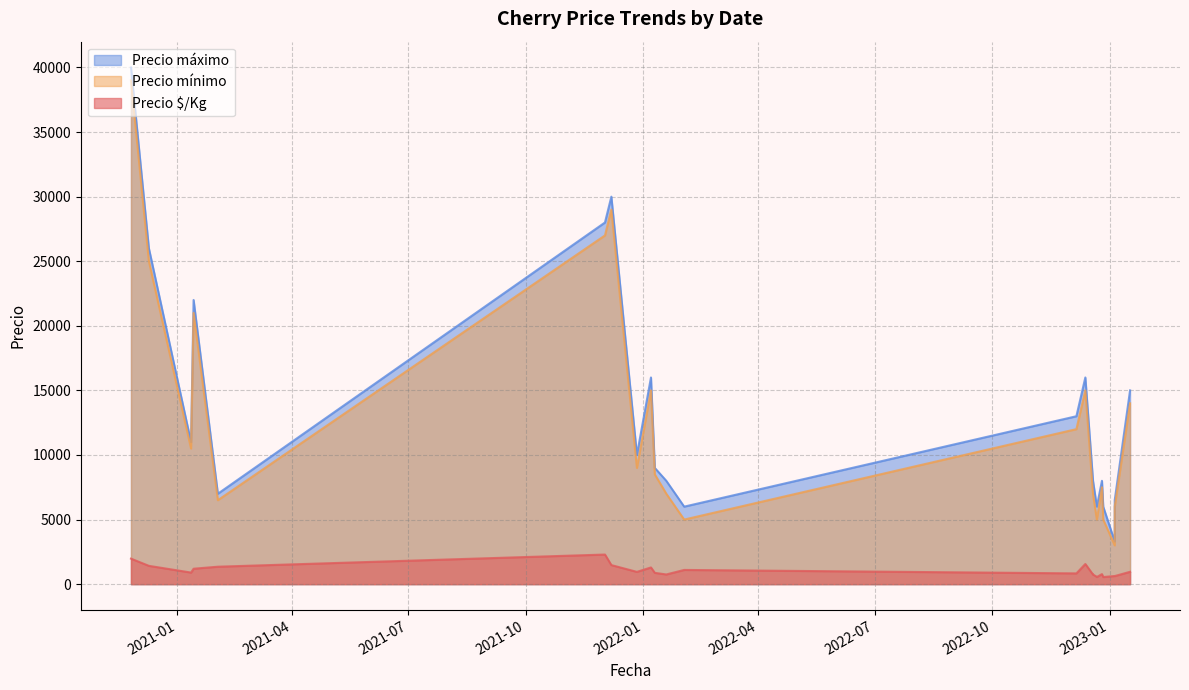

Is the value of Precio mínimo at 2022-12-19 greater than the value of Precio $/Kg at 2021-12-27?

Yes